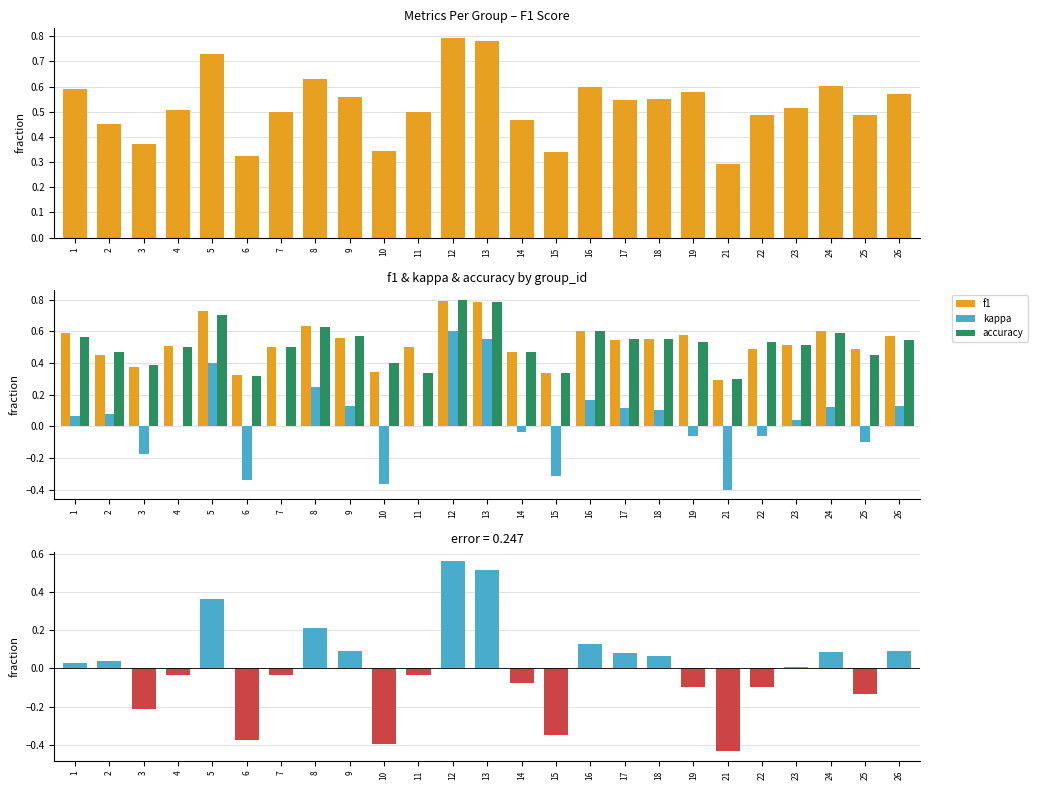

Reading left to right, transcribe all the data shown in this chart.

f1: 0.6	0.5	0.4	0.5	0.7	0.3	0.5	0.6	0.6	0.3	0.5	0.8	0.8	0.5	0.3	0.6	0.5	0.6	0.6	0.3	0.5	0.5	0.6	0.5	0.6
kappa: 0.1	0.1	-0.2	0.0	0.4	-0.3	0.0	0.2	0.1	-0.4	0.0	0.6	0.6	-0.0	-0.3	0.2	0.1	0.1	-0.1	-0.4	-0.1	0.0	0.1	-0.1	0.1
accuracy: 0.6	0.5	0.4	0.5	0.7	0.3	0.5	0.6	0.6	0.4	0.3	0.8	0.8	0.5	0.3	0.6	0.6	0.6	0.5	0.3	0.5	0.5	0.6	0.5	0.5
kappa deviation: 0.0	0.0	-0.2	-0.0	0.4	-0.4	-0.0	0.2	0.1	-0.4	-0.0	0.6	0.5	-0.1	-0.4	0.1	0.1	0.1	-0.1	-0.4	-0.1	0.0	0.1	-0.1	0.1